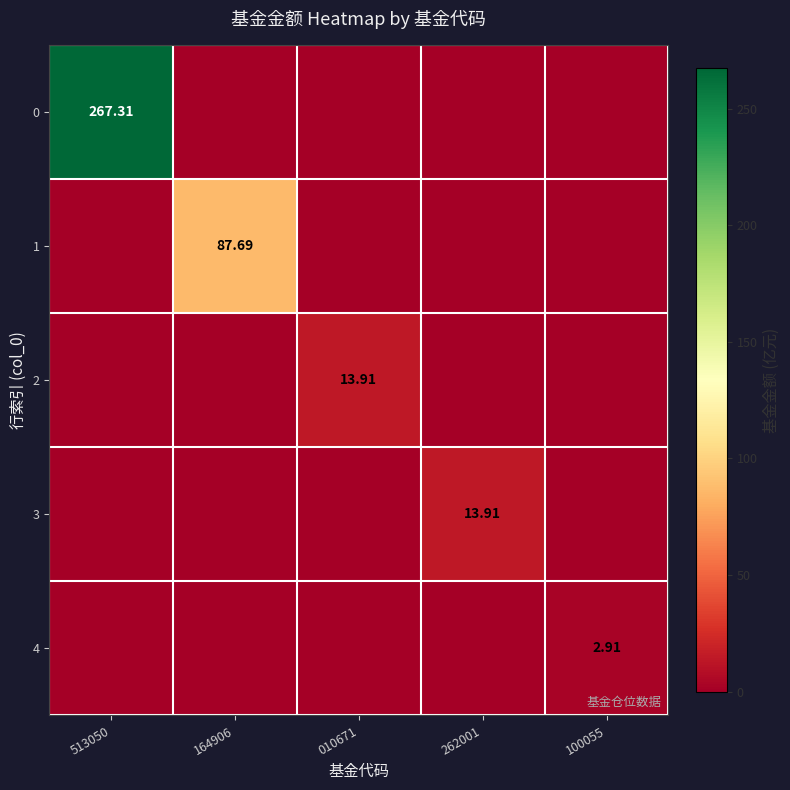

Which has a higher value, 513050 or 164906?

513050